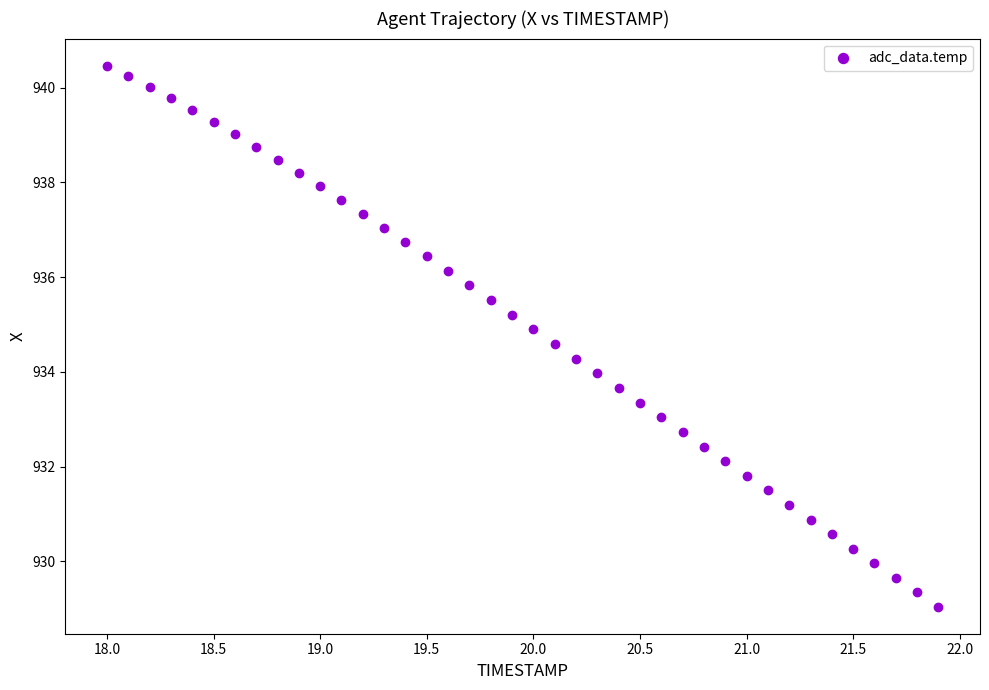

What is the range of X values (max minus min)?

3.9